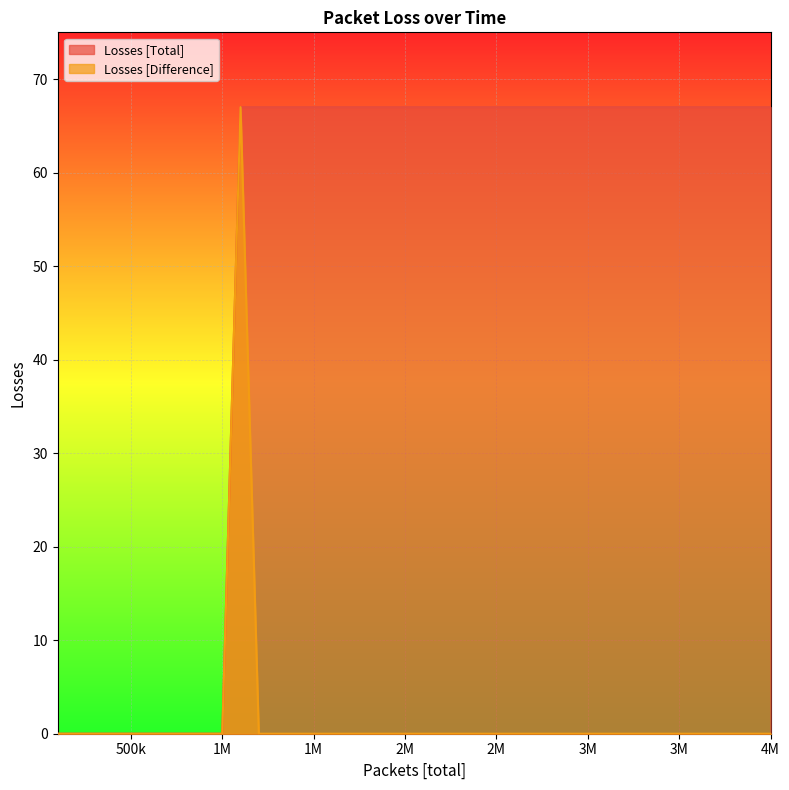

What is the maximum value for Losses [Total]?

67